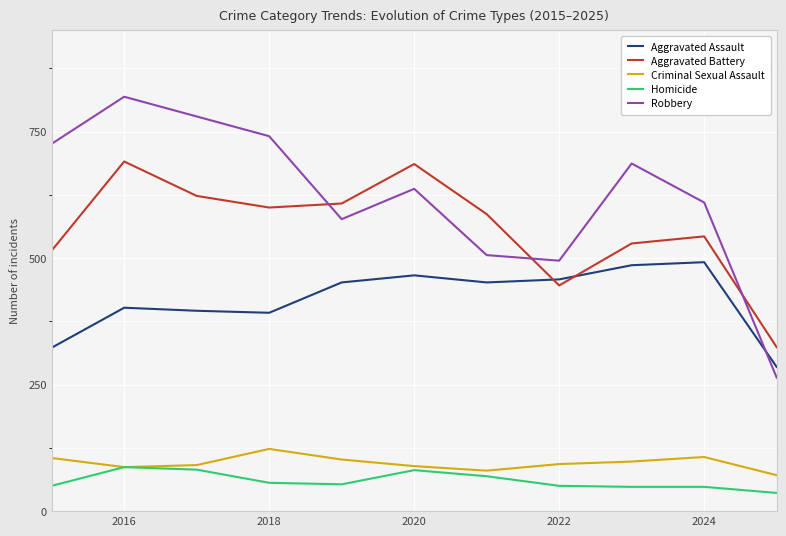

Which series has the largest range (max minus min)?

Robbery